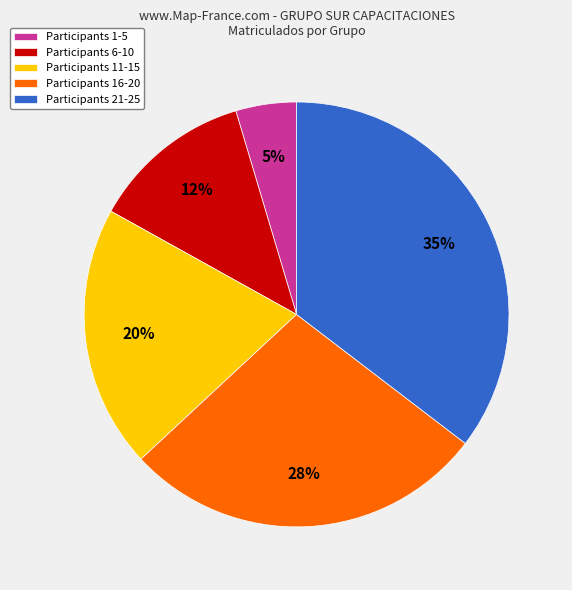

To the nearest percent, what percentage of the pie is Participants 1-5?

5%